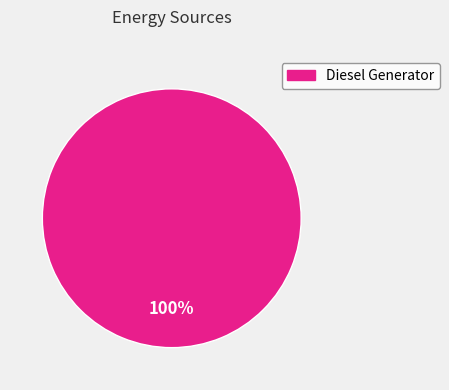

Does any single category account for the majority?

Yes